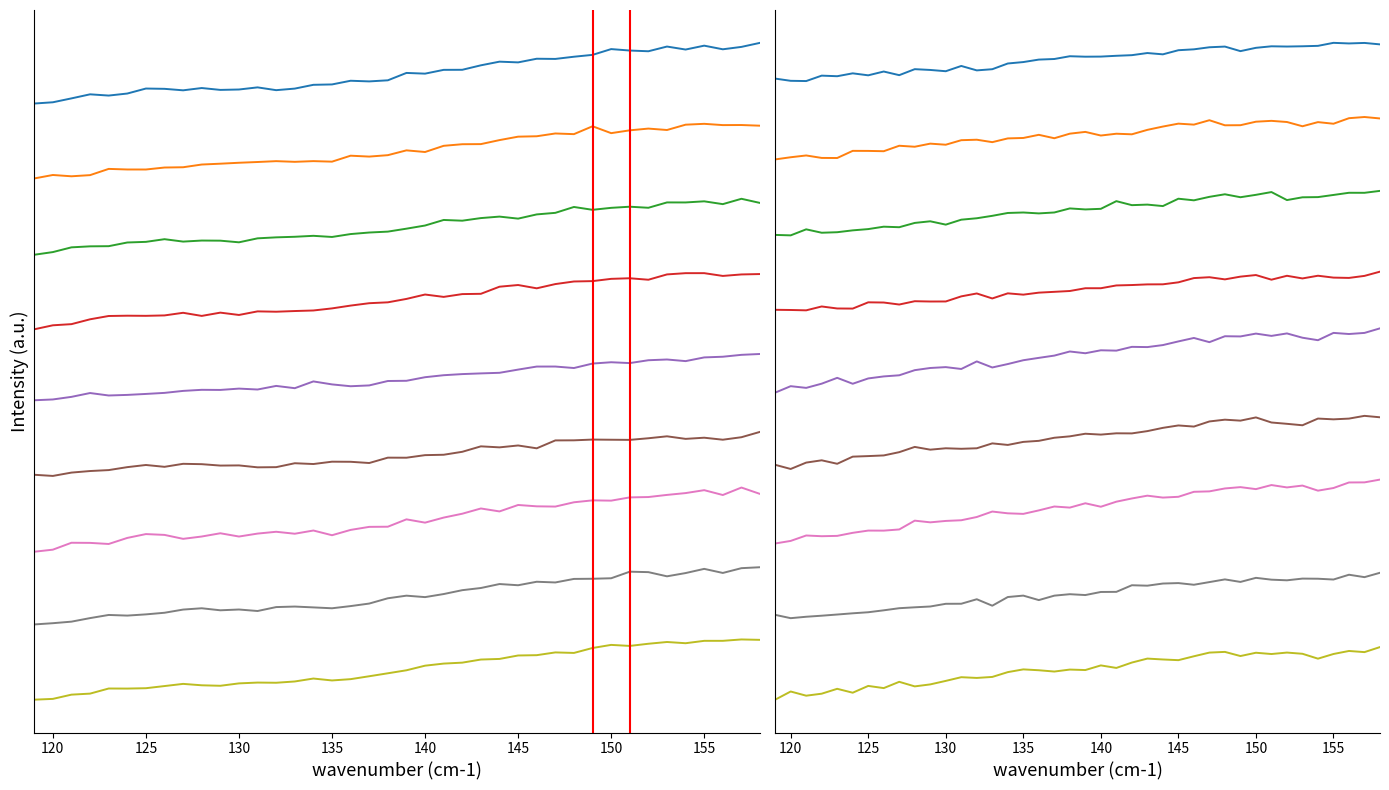

True or false: x has more than 2 points higher than both neighbors.

True